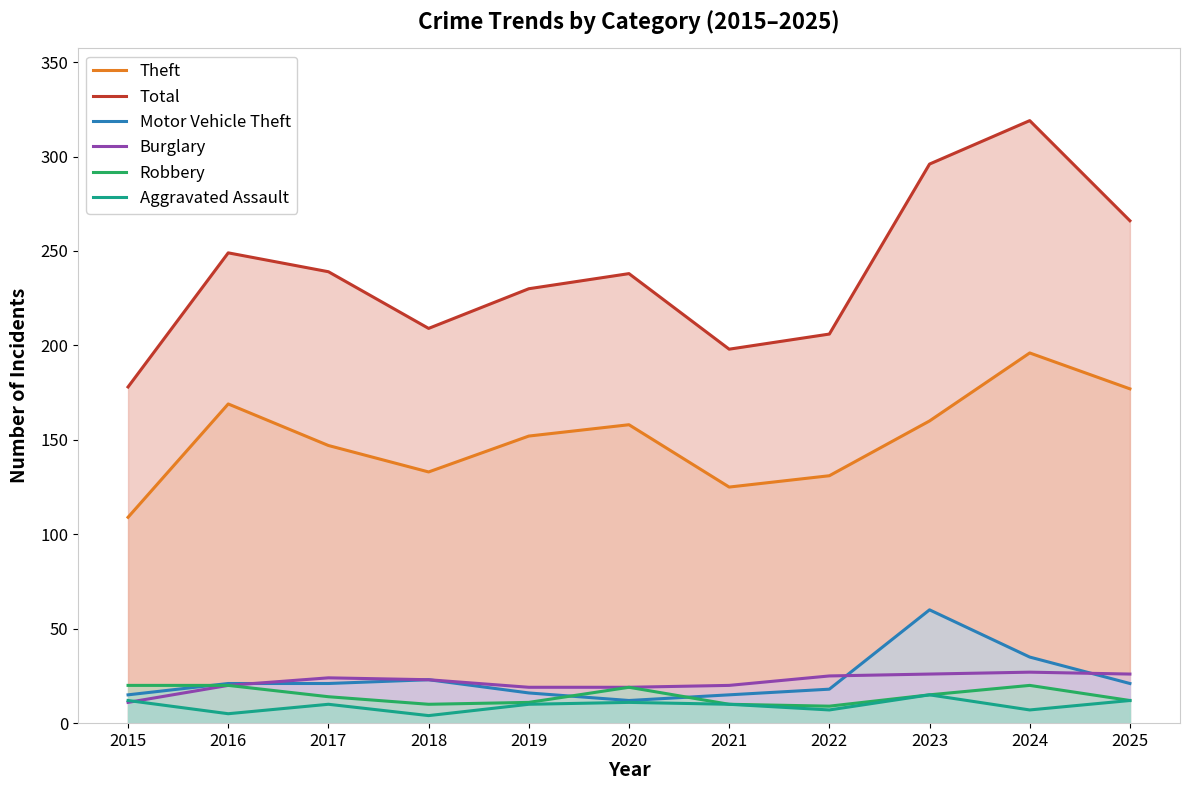

At which category is the sum across all series the highest?

2024